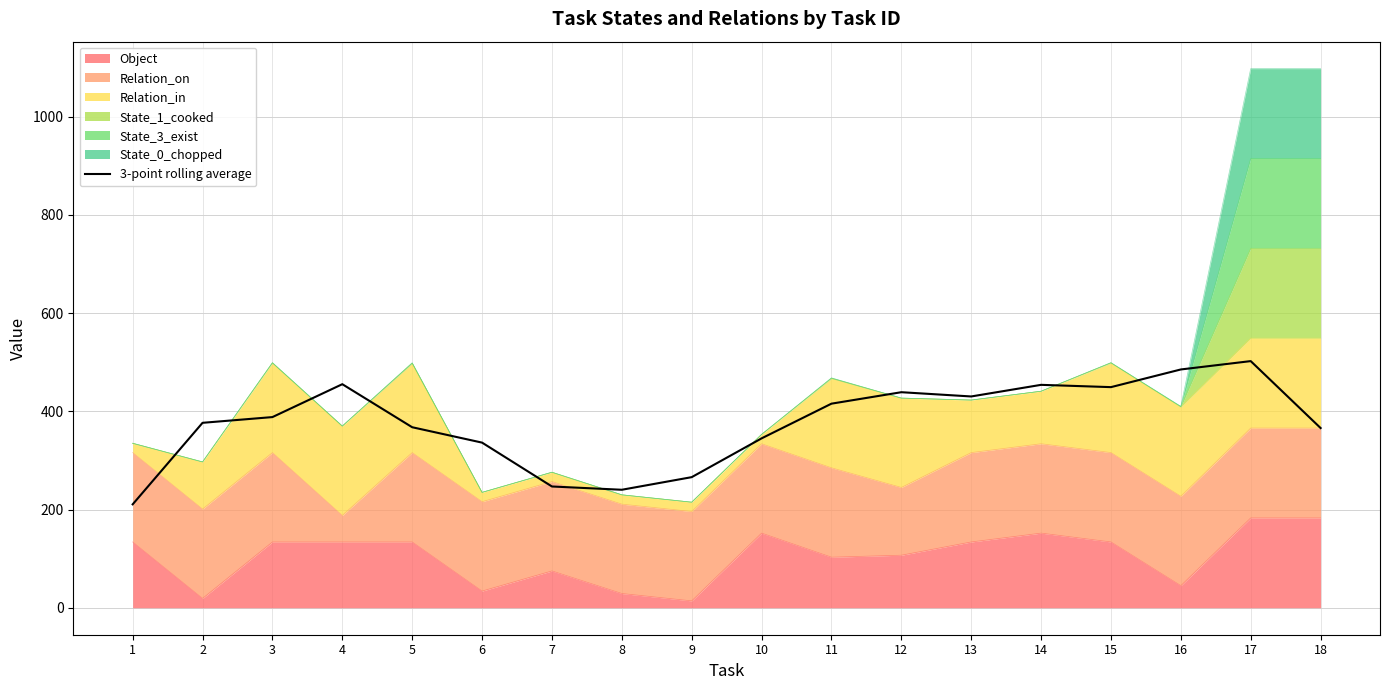

Reading right to left, extract all data points from this chart.

366.0	502.3	485.3	449.3	454.0	430.3	439.0	415.7	345.0	266.0	240.3	247.0	336.3	367.7	455.3	388.3	376.7	210.7